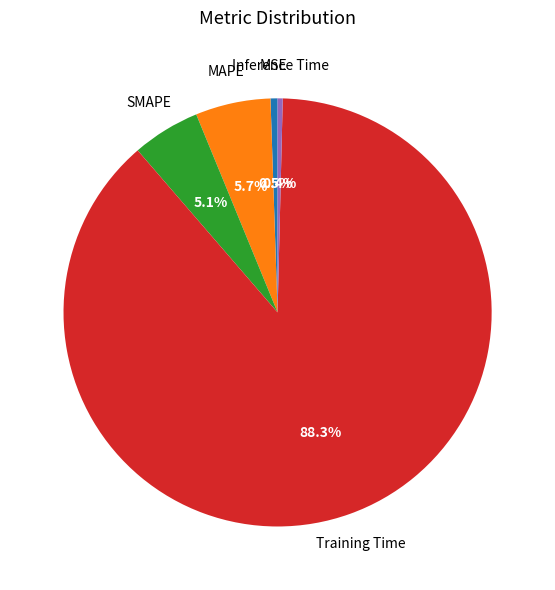

Is there a majority slice in this chart?

Yes